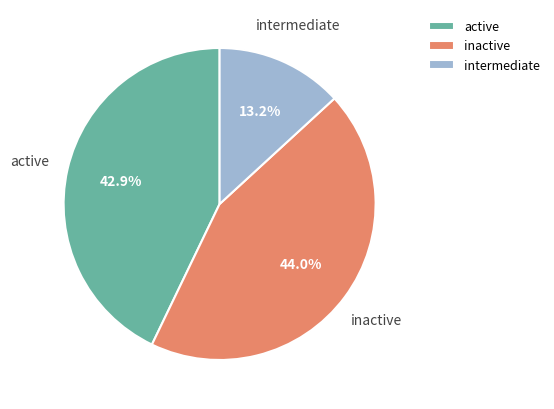

Does any single category account for the majority?

No